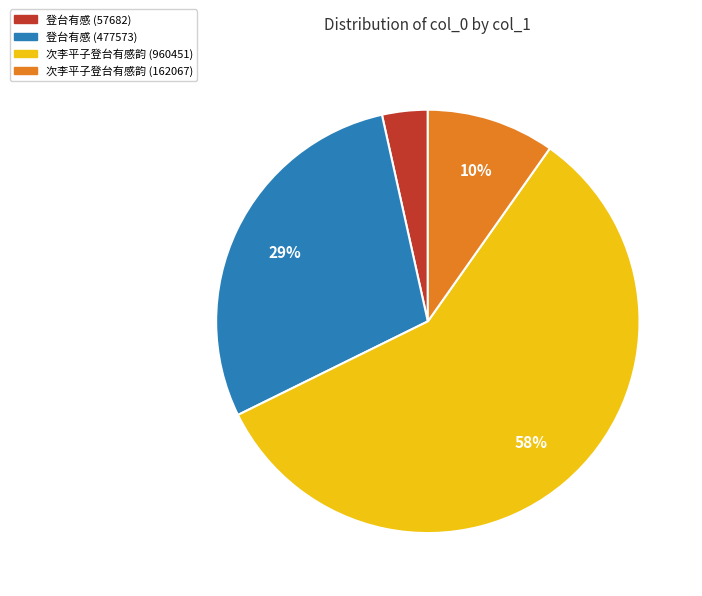

Rank the categories by value from lowest to highest.

登台有感 (57682), 次李平子登台有感韵 (162067), 登台有感 (477573), 次李平子登台有感韵 (960451)